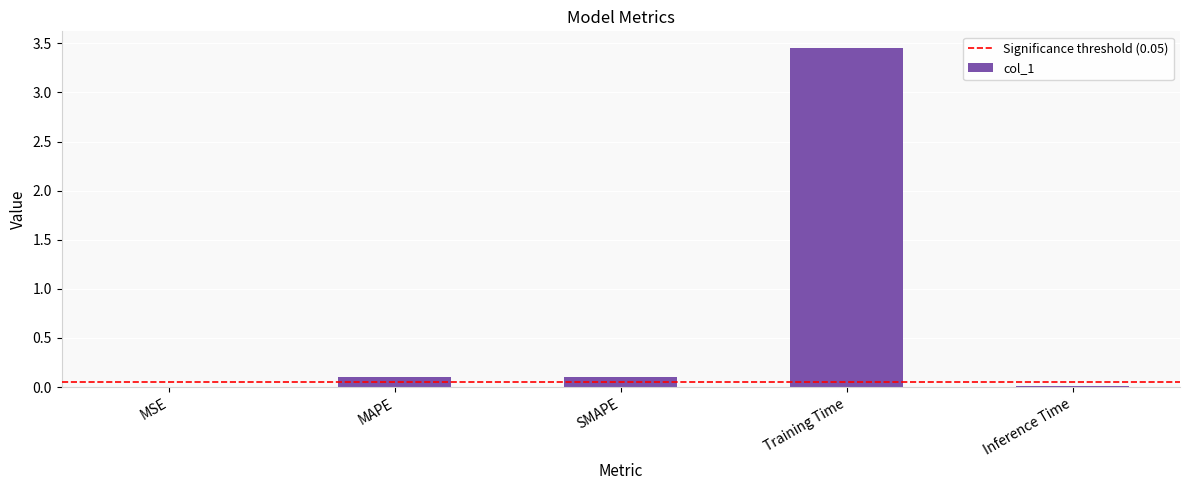

What is the sum of all values?

3.7